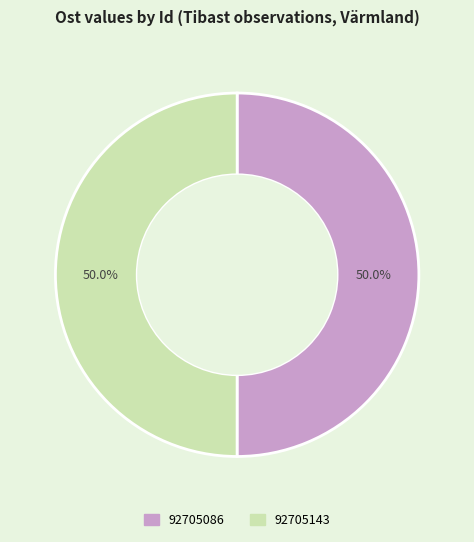

Combined, do 92705086 and 92705143 account for over 50%?

Yes